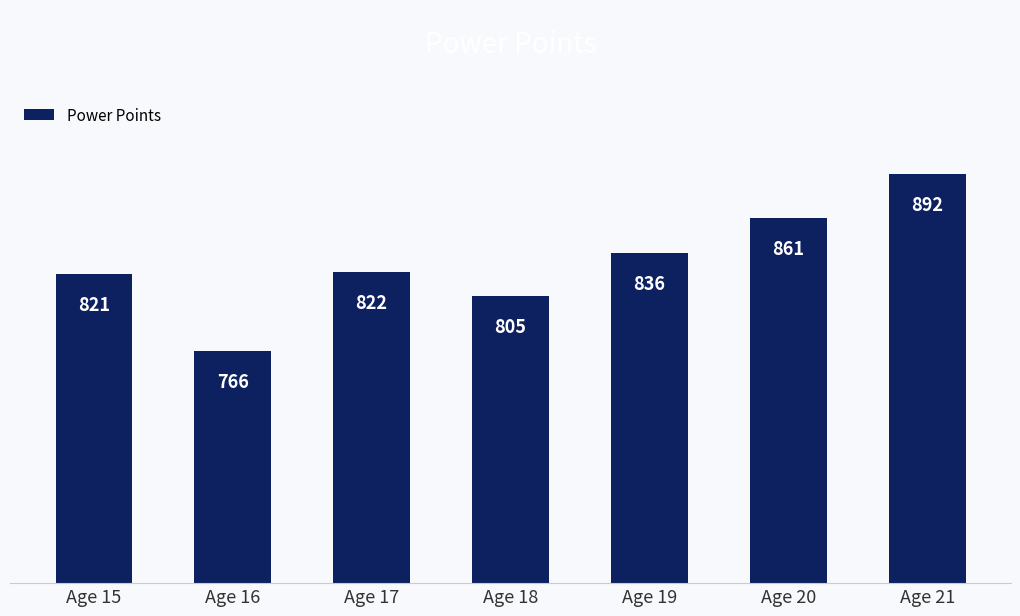

Count the values in the range 805 to 861.

5